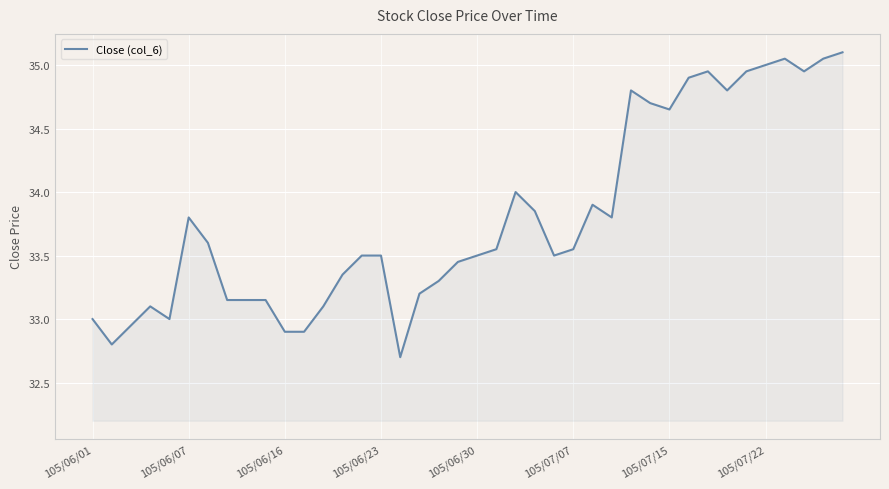

What is the greatest value displayed?

35.1